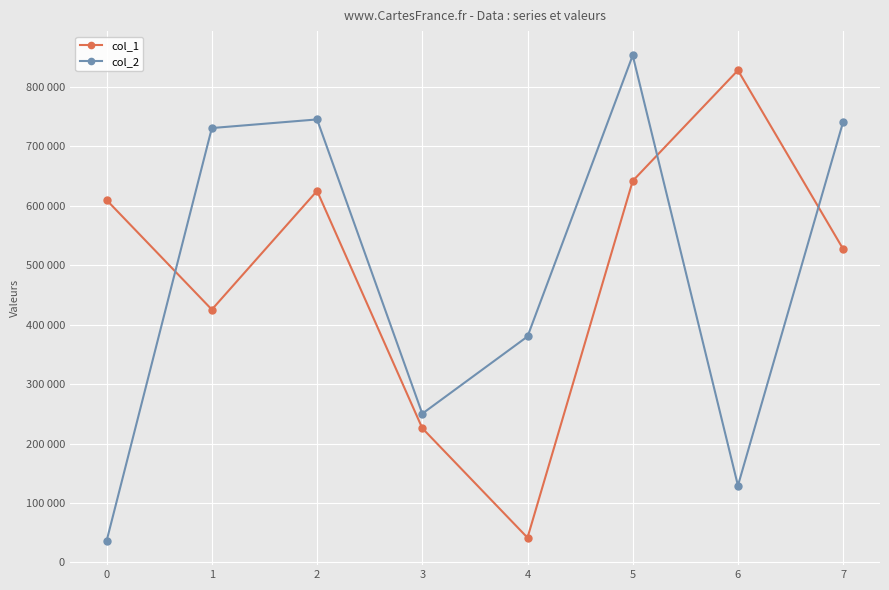

Which series has the widest spread of values?

col_2